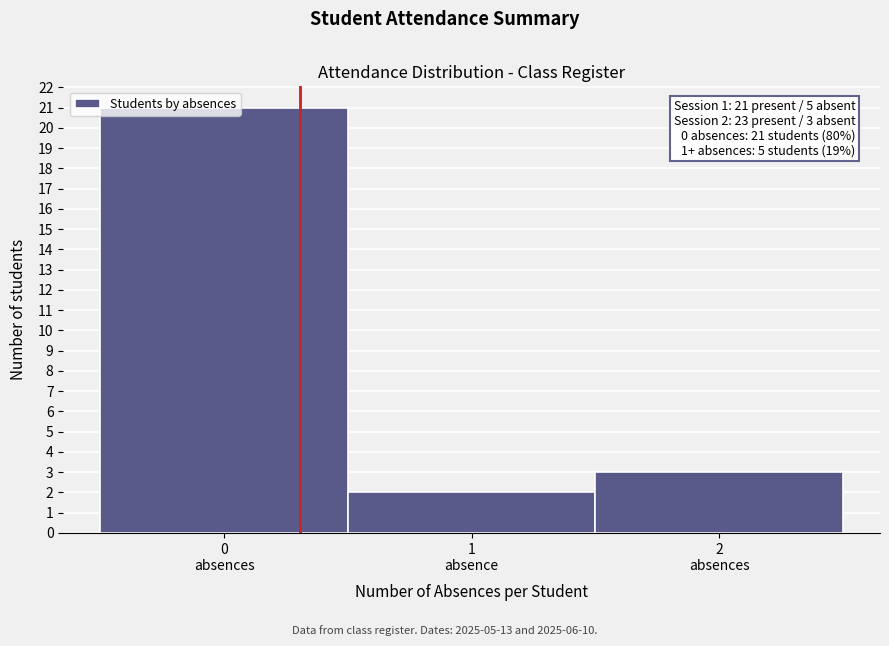

What is the value of the 1st bar from the left?

21